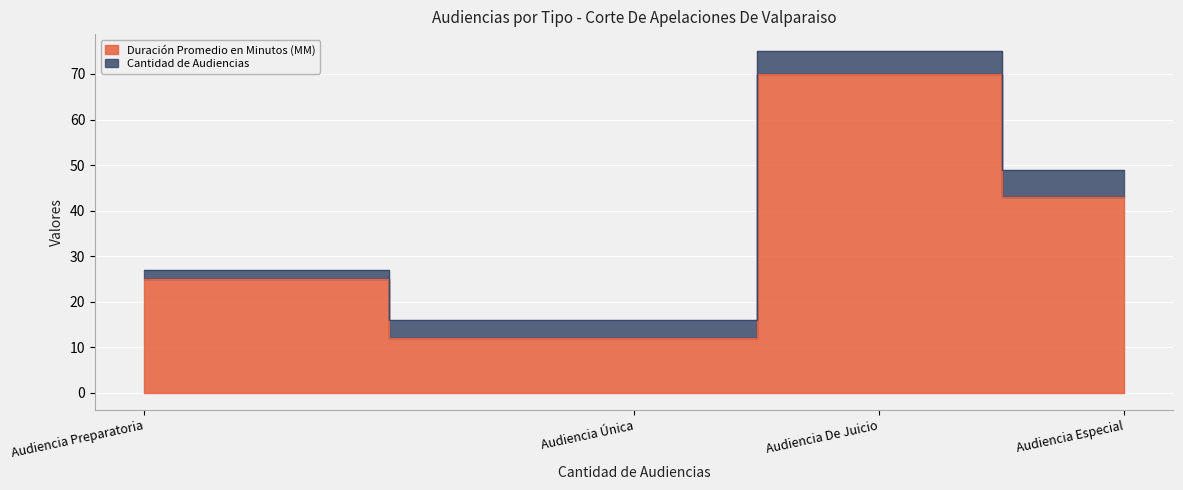

Where is the first local minimum?

Audiencia Única